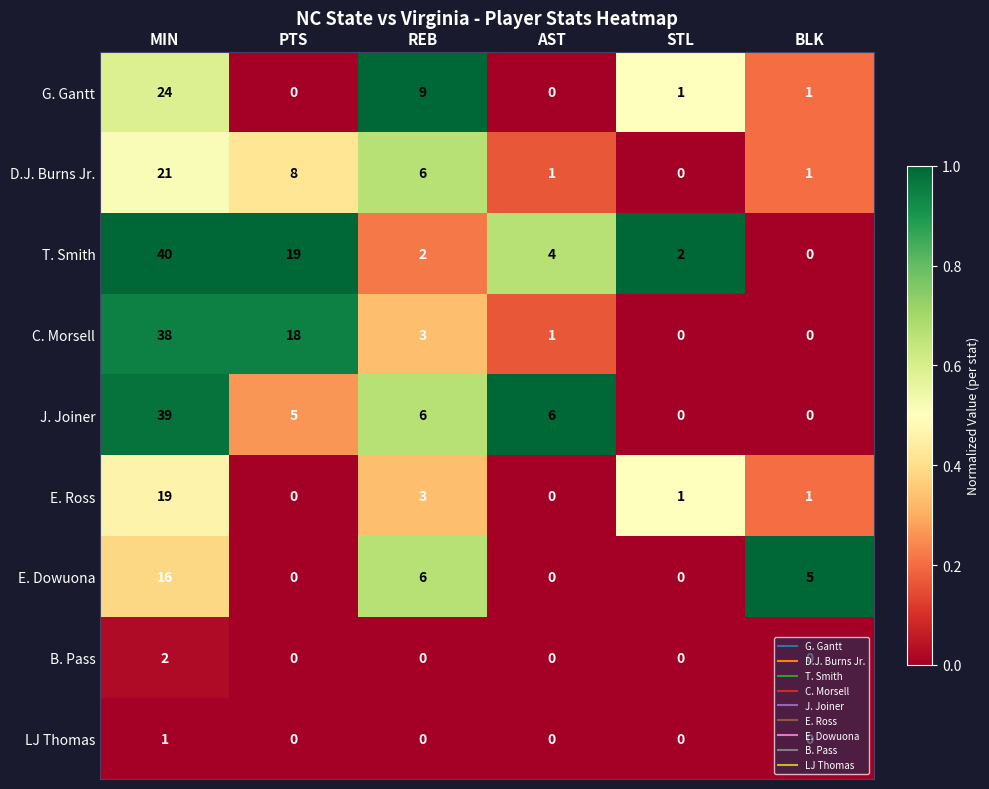

Rank the series by their maximum value, from highest to lowest.

T. Smith, J. Joiner, C. Morsell, G. Gantt, D.J. Burns Jr., E. Ross, E. Dowuona, B. Pass, LJ Thomas